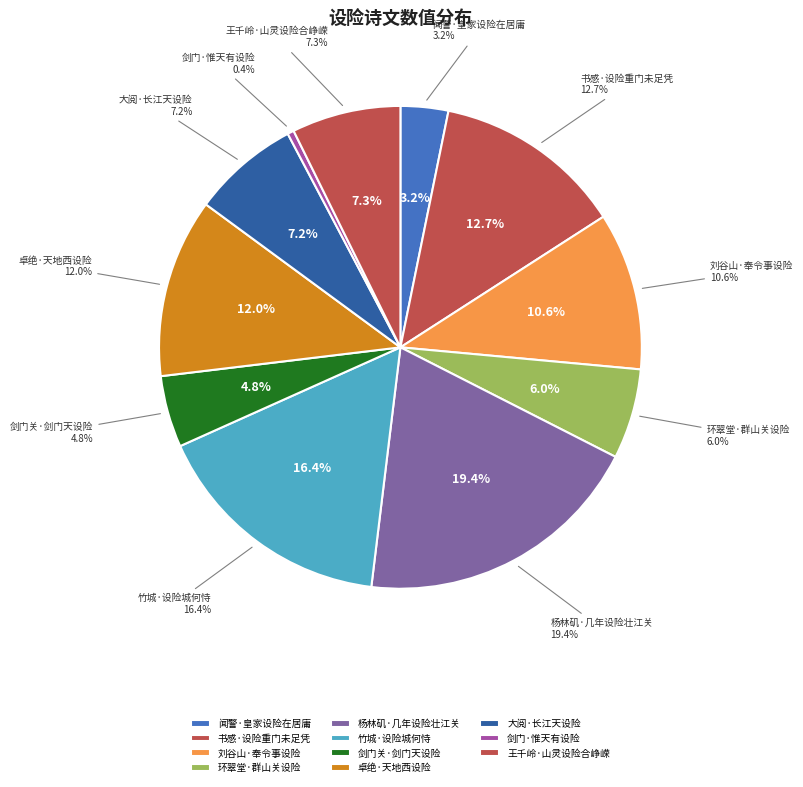

How much of the chart is everything except 杨林矶·几年设险壮江关?

80.6%